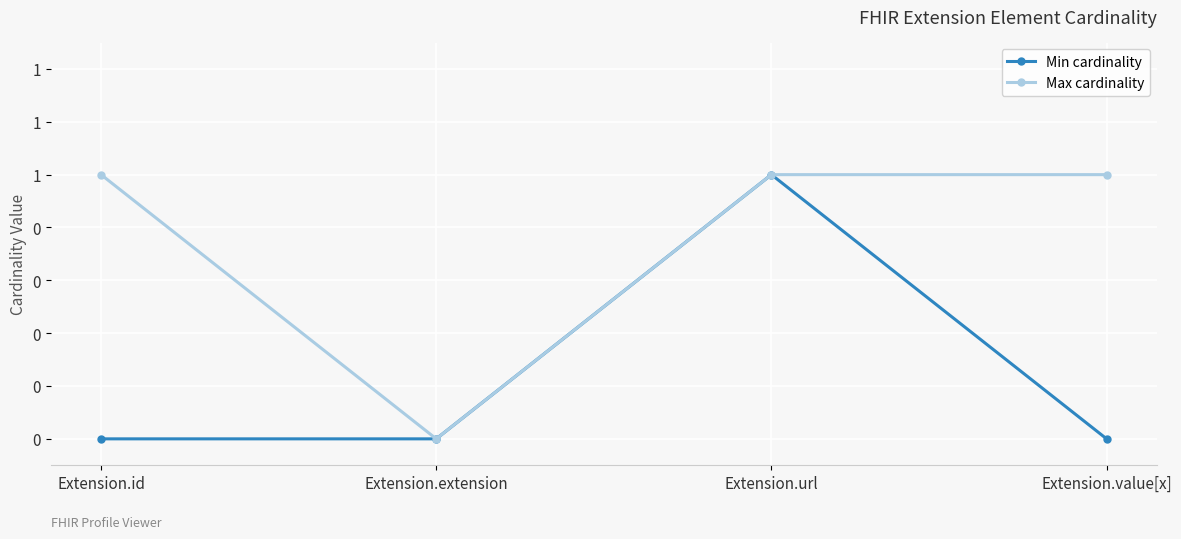

Is this an area chart (filled region under the line)?

No